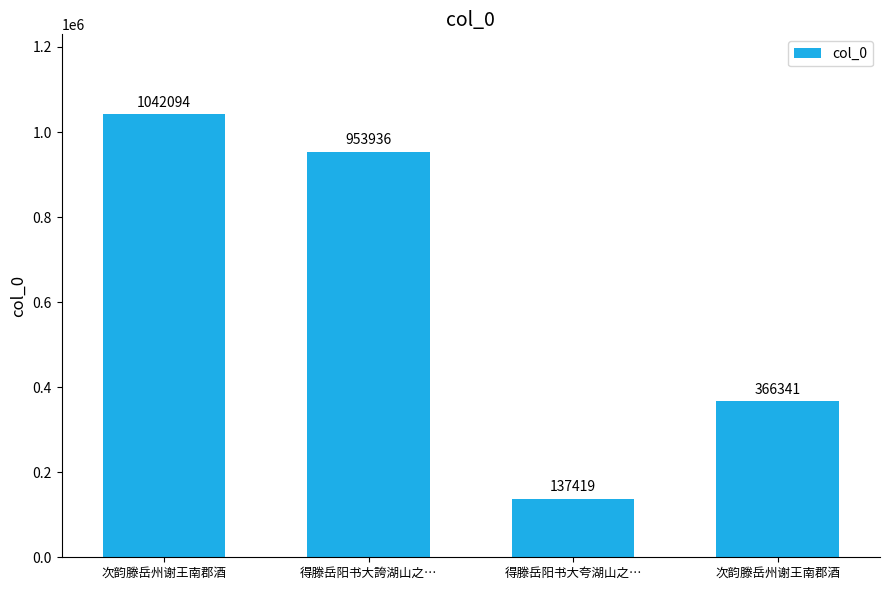

Are the bars horizontal?

No